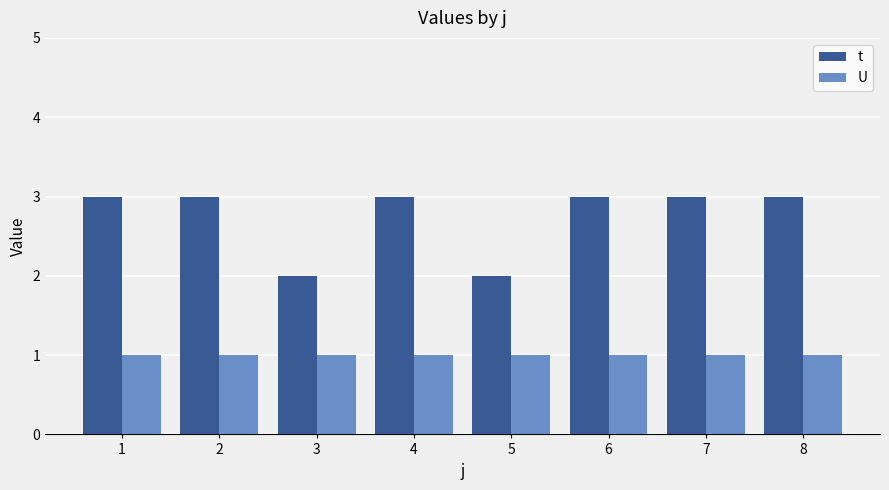

How many data points does each series have?

8